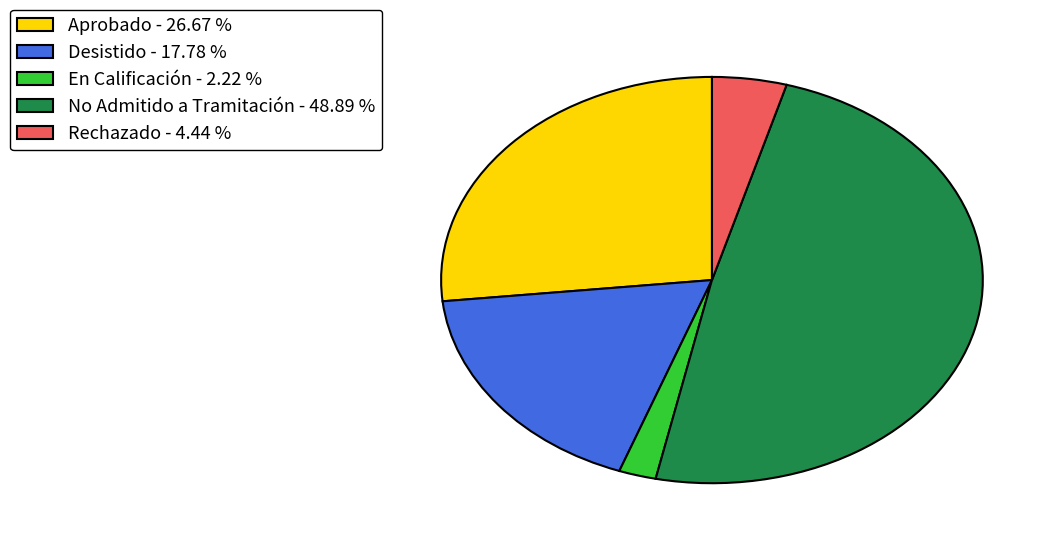

Is there any slice that represents more than half of the pie?

No